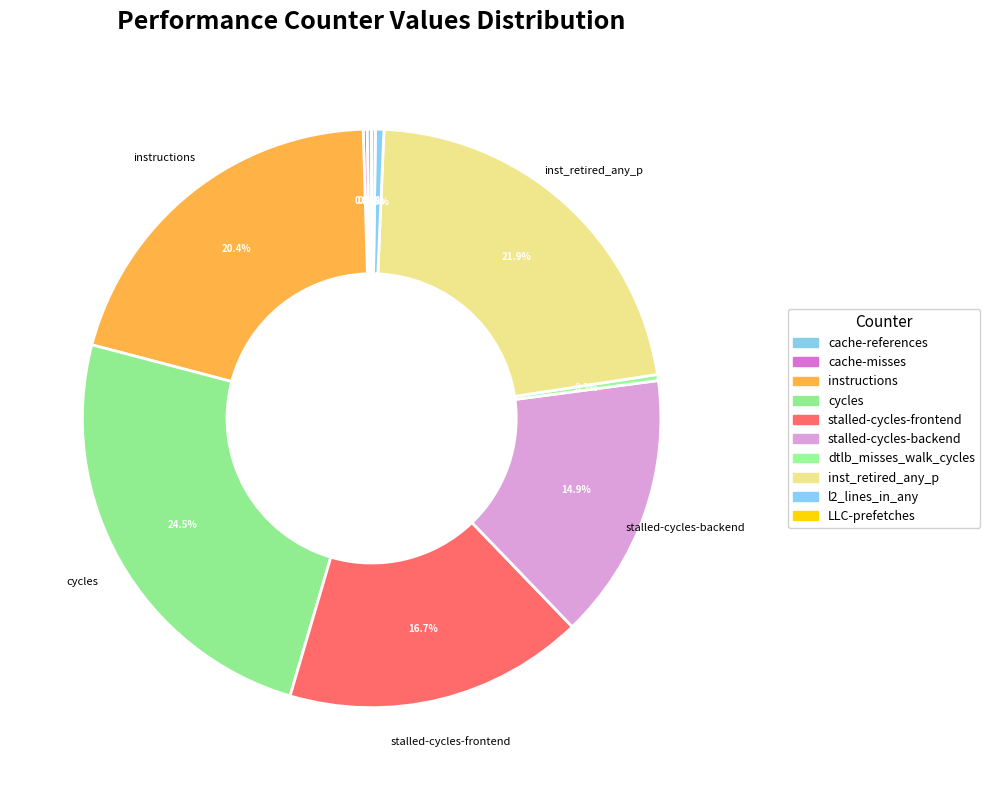

Is there any slice that represents more than half of the pie?

No